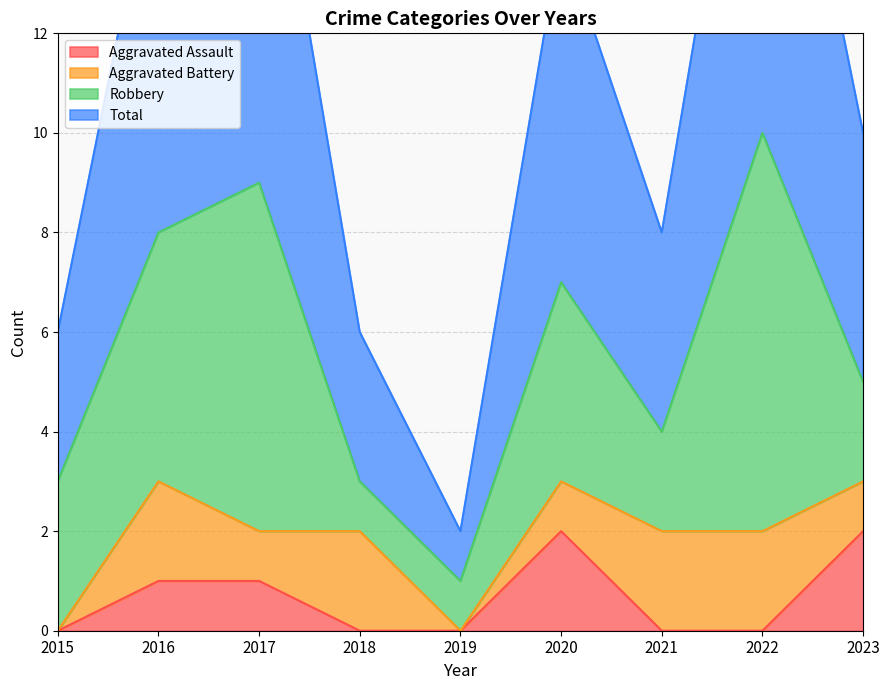

What is the average value of the Aggravated Assault series?

1